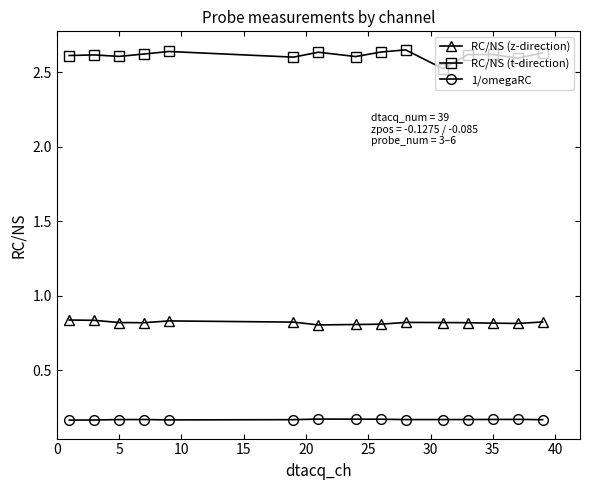

At how many categories does at least one series exceed 0?

15